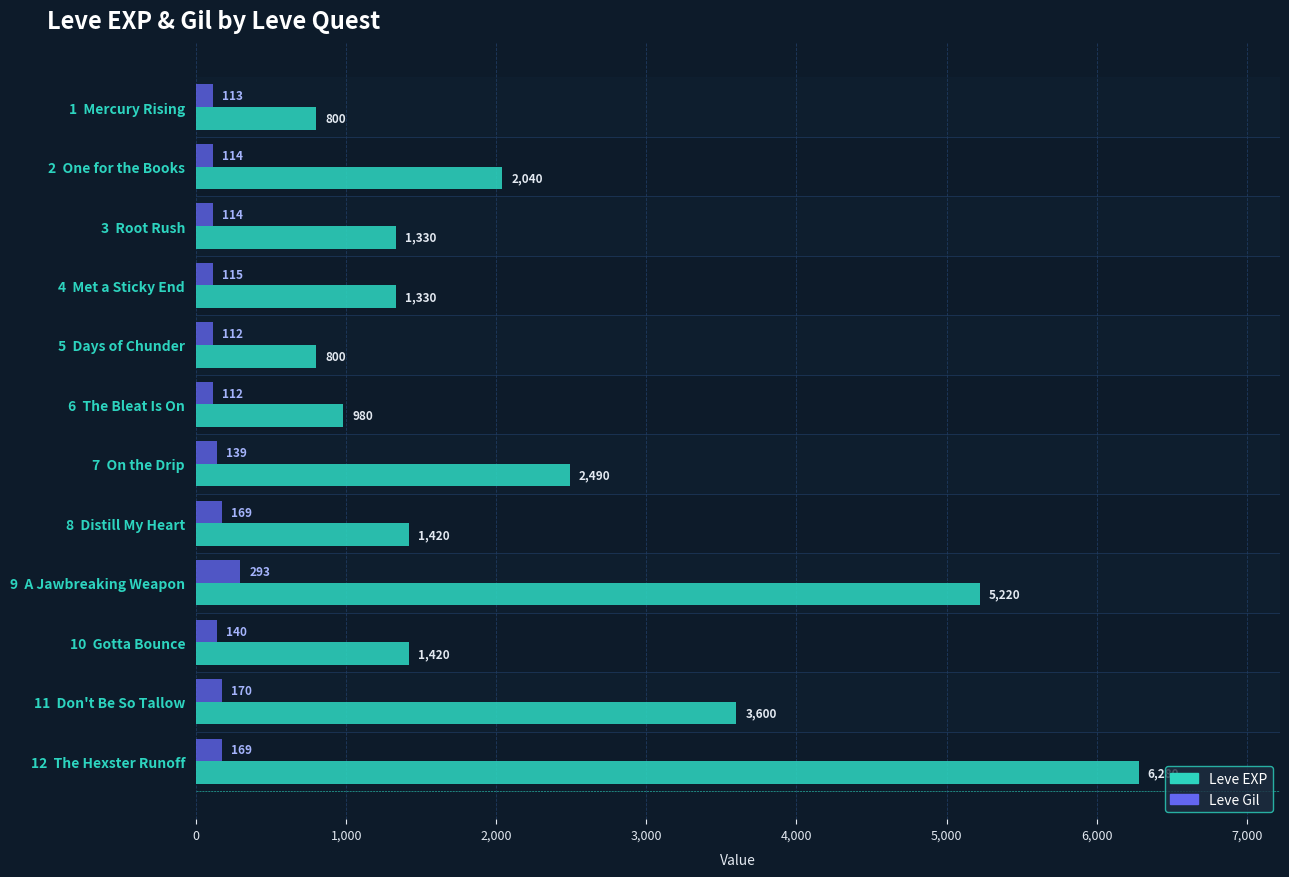

What is the minimum value shown in the chart?

112